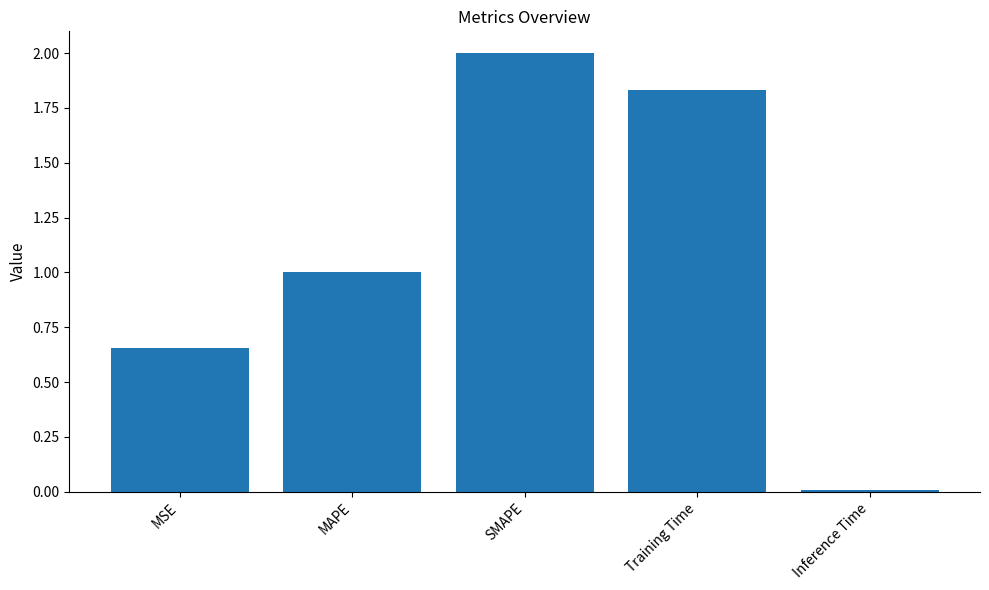

What is the difference between the values at MAPE and SMAPE?

1.0